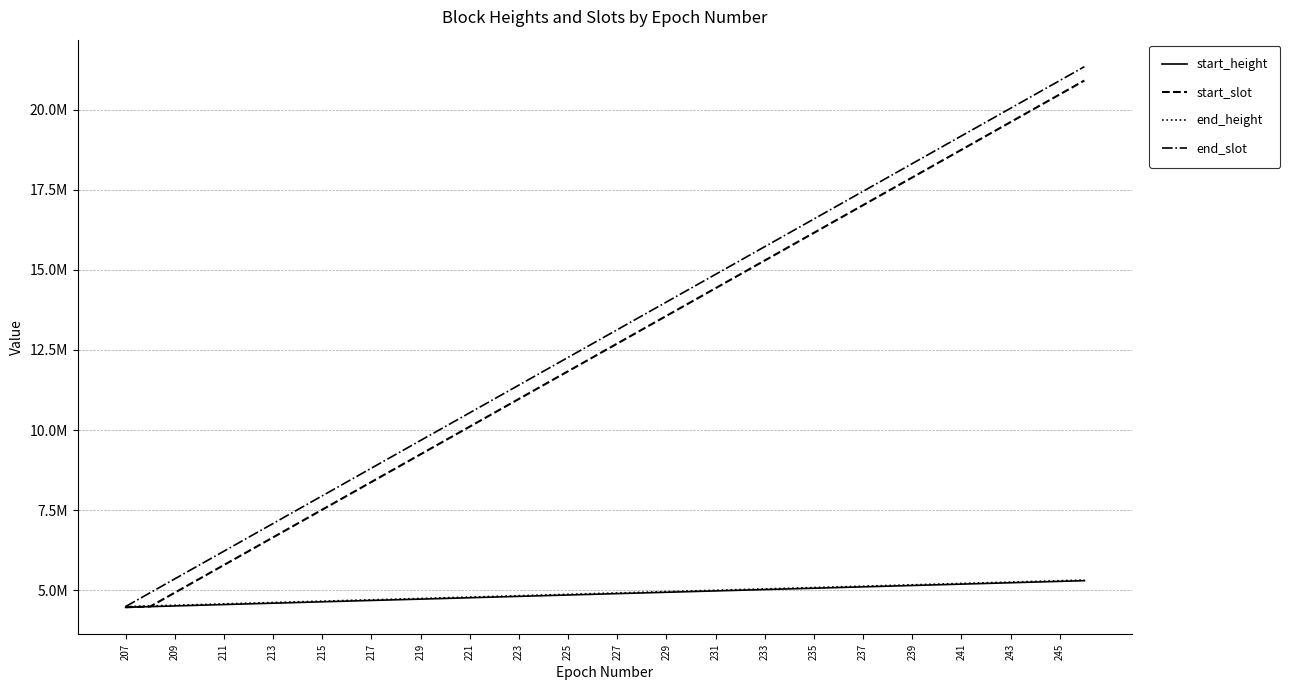

Reading right to left, what are all the values shown in this chart?

start_height: 5300189	5278704	5257213	5235627	5214209	5192810	5171382	5150124	5128879	5107439	5086524	5065321	5044275	5023210	5002061	4980972	4959728	4938499	4917328	4896203	4874764	4853466	4832142	4810768	4789302	4767755	4746128	4724701	4704190	4683462	4662245	4640673	4619221	4597779	4576499	4555184	4533637	4512067	4490511	4468967
start_slot: 20908800	20476800	20044800	19612800	19180800	18748810	18316800	17884800	17452804	17020800	16588800	16156810	15724800	15292800	14860800	14428806	13996800	13564800	13132800	12700800	12268800	11836800	11404800	10972800	10540800	10108800	9676800	9244800	8812800	8380800	7948807	7516800	7084800	6652800	6220800	5788800	5356800	4924800	4492800	4471200
end_height: 5321515	5300188	5278703	5257212	5235626	5214208	5192809	5171381	5150123	5128878	5107438	5086523	5065320	5044274	5023209	5002060	4980971	4959727	4938498	4917327	4896202	4874763	4853465	4832141	4810767	4789301	4767754	4746127	4724700	4704189	4683461	4662244	4640672	4619220	4597778	4576498	4555183	4533636	4512066	4490510
end_slot: 21340776	20908716	20476787	20044799	19612785	19180797	18748755	18316772	17884744	17452782	17020755	16588737	16156799	15724787	15292771	14860752	14428791	13996756	13564796	13132763	12700761	12268795	11836777	11404765	10972774	10540771	10108768	9676769	9244771	8812771	8380772	7948772	7516773	7084774	6652775	6220777	5788780	5356780	4924780	4492799